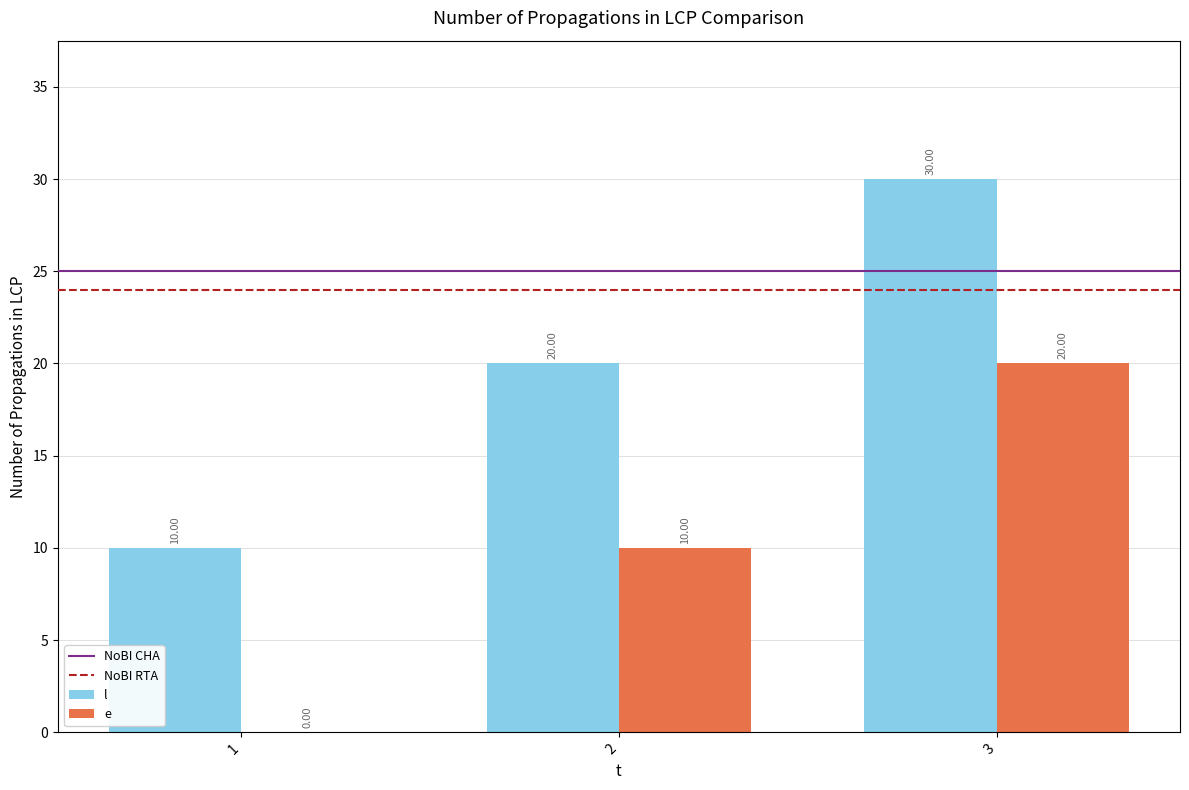

Does the chart contain stacked bars?

No